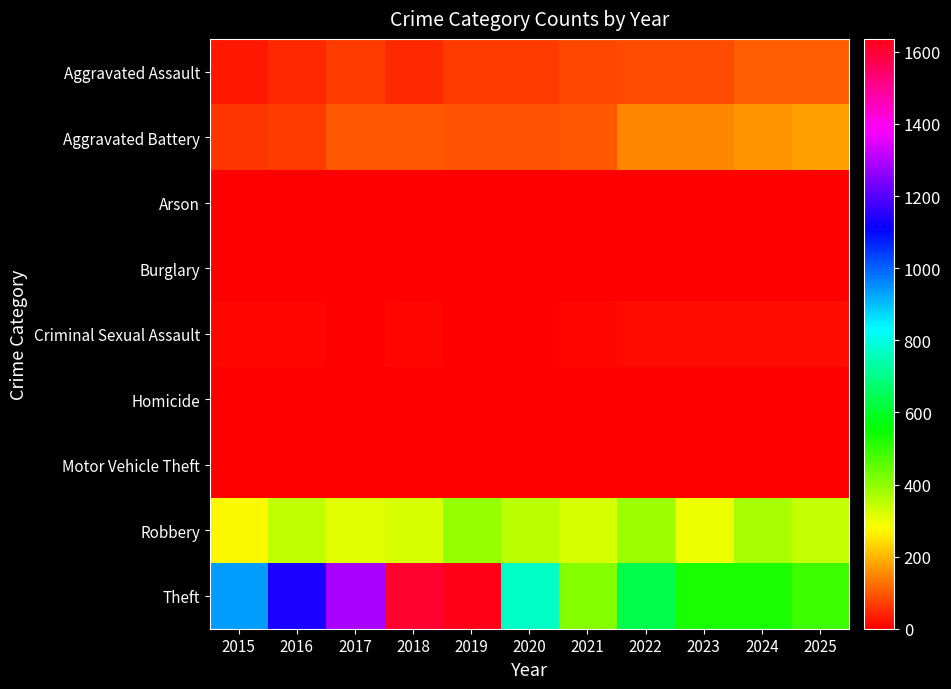

What is the greatest value displayed?

1636